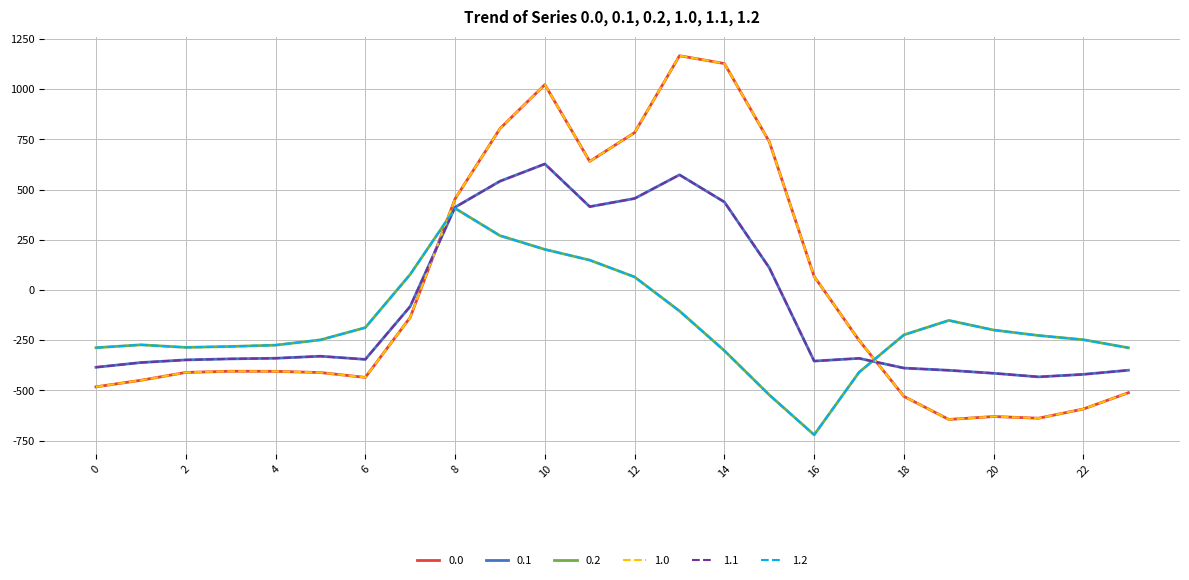

What is the greatest value displayed?

1167.2